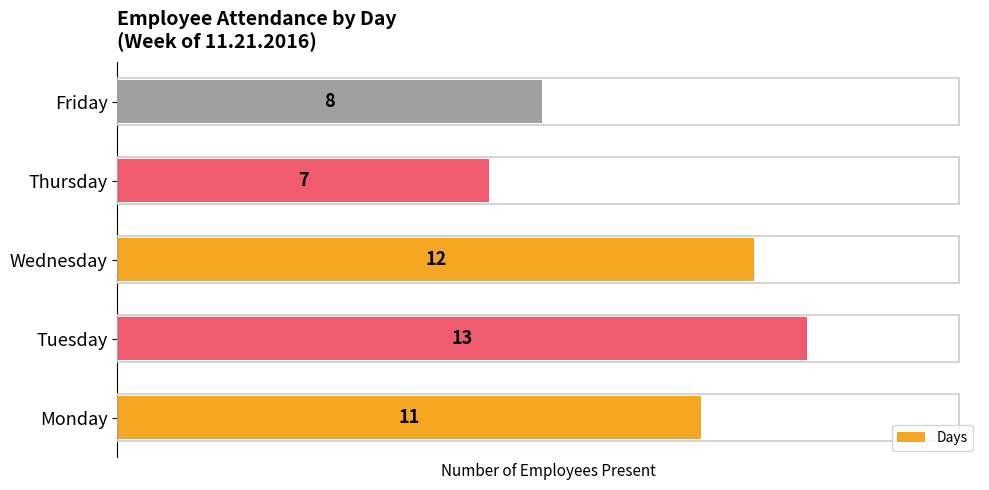

Count the values in the range 8 to 12.

3